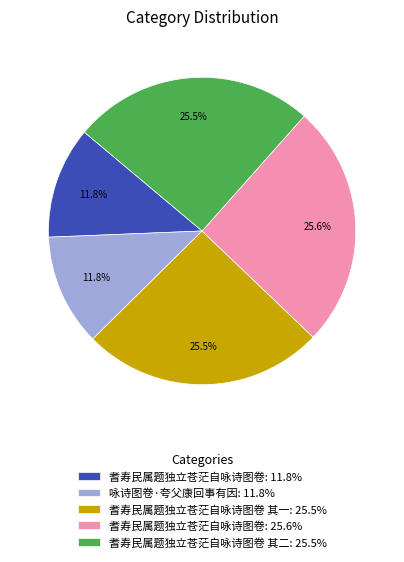

What percentage do 耆寿民属题独立苍茫自咏诗图卷 其二: 25.5% and 咏诗图卷·夸父康回事有因: 11.8% together represent?

37.2%